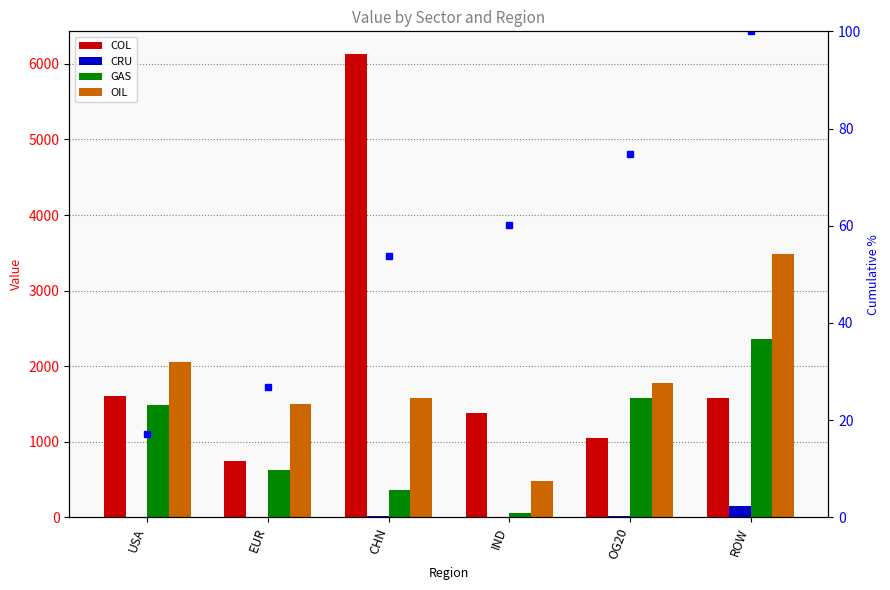

What is the difference between the highest and lowest values at ROW?

3379.4